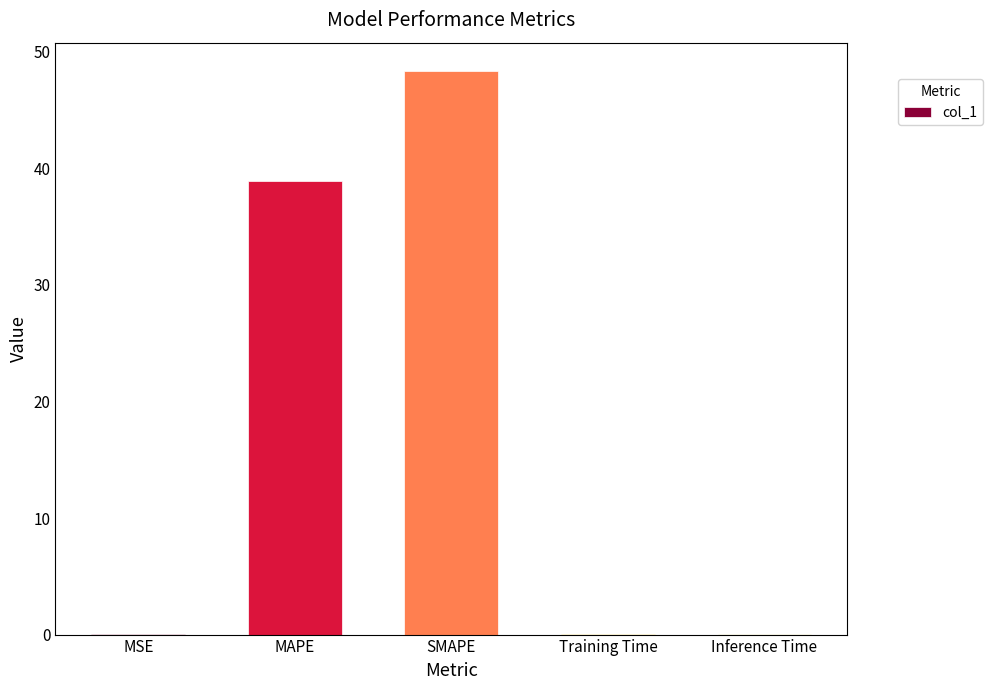

How many categories are shown in the chart?

5